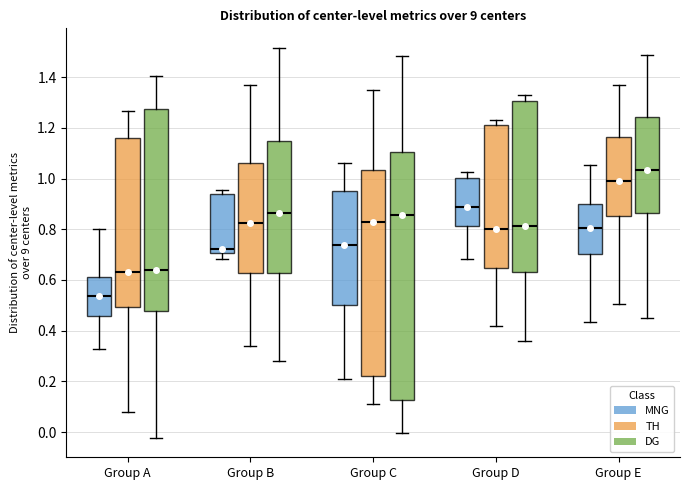

Reading left to right, read every box against the y-axis: the position of its median line, the range the box covers, and the ends of its whiskers. The values are not printed on the chart, so give them approximately, as read against the axis.

Group A (MNG): median 0.54, box 0.46 to 0.62, whiskers 0.32 to 0.80
Group A (TH): median 0.64, box 0.50 to 1.16, whiskers 0.08 to 1.26
Group A (DG): median 0.64, box 0.48 to 1.28, whiskers -0.02 to 1.40
Group B (MNG): median 0.72, box 0.70 to 0.94, whiskers 0.68 to 0.96
Group B (TH): median 0.82, box 0.62 to 1.06, whiskers 0.34 to 1.36
Group B (DG): median 0.86, box 0.62 to 1.14, whiskers 0.28 to 1.52
Group C (MNG): median 0.74, box 0.50 to 0.94, whiskers 0.22 to 1.06
Group C (TH): median 0.82, box 0.22 to 1.04, whiskers 0.12 to 1.34
Group C (DG): median 0.86, box 0.12 to 1.10, whiskers 0.00 to 1.48
Group D (MNG): median 0.88, box 0.82 to 1.00, whiskers 0.68 to 1.02
Group D (TH): median 0.80, box 0.64 to 1.20, whiskers 0.42 to 1.22
Group D (DG): median 0.82, box 0.62 to 1.30, whiskers 0.36 to 1.32
Group E (MNG): median 0.80, box 0.70 to 0.90, whiskers 0.44 to 1.06
Group E (TH): median 1.00, box 0.86 to 1.16, whiskers 0.50 to 1.38
Group E (DG): median 1.04, box 0.86 to 1.24, whiskers 0.46 to 1.48